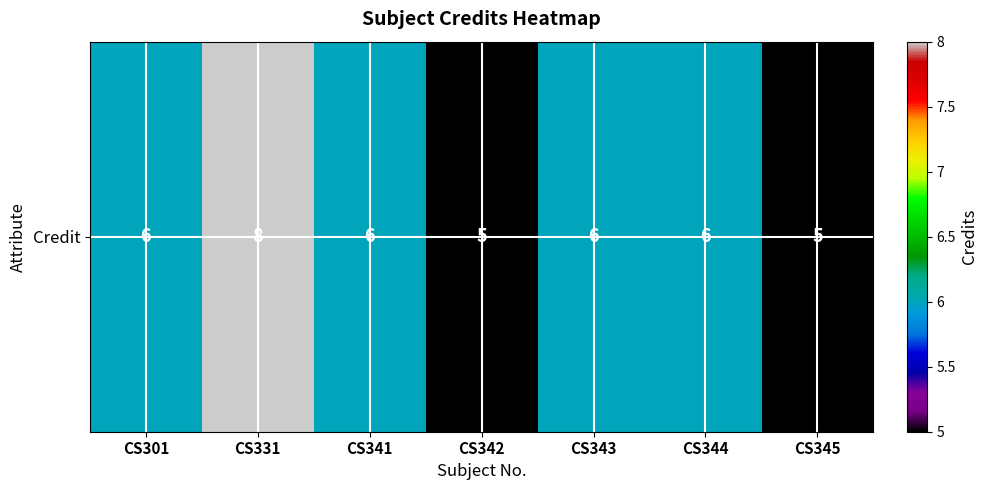

Is it true that the value at CS342 is 2?

False